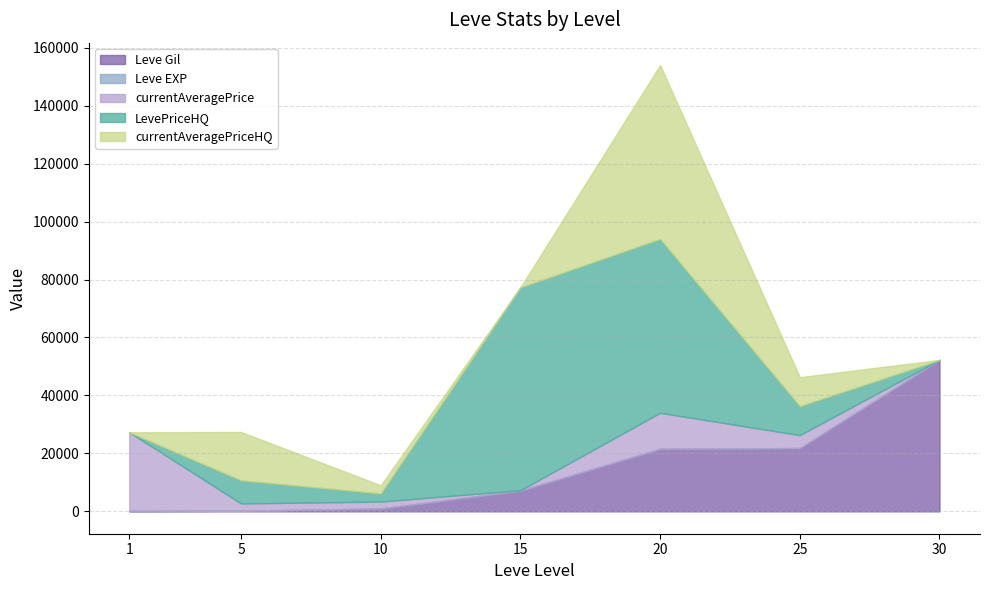

True or false: currentAveragePriceHQ and Leve Gil cross at least once.

True